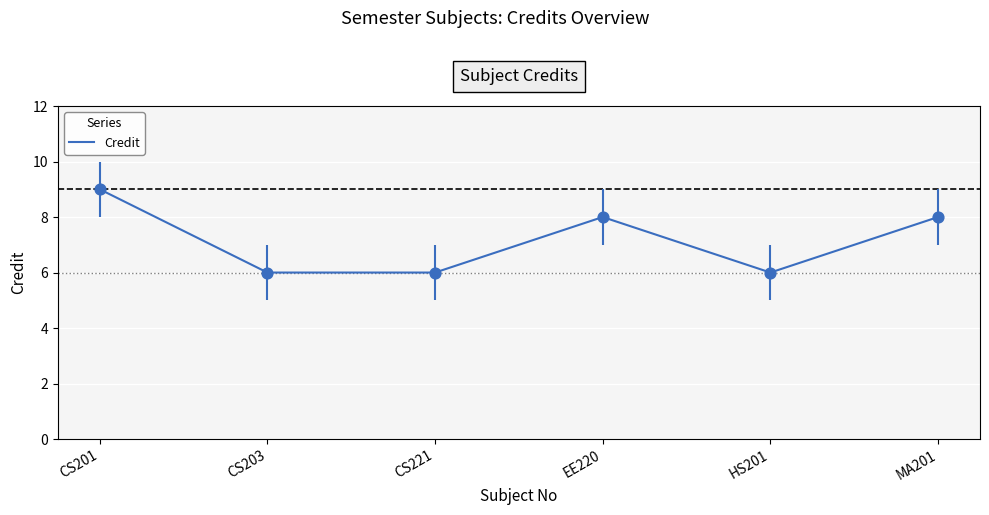

What is the change in value from CS201 to EE220?

-1